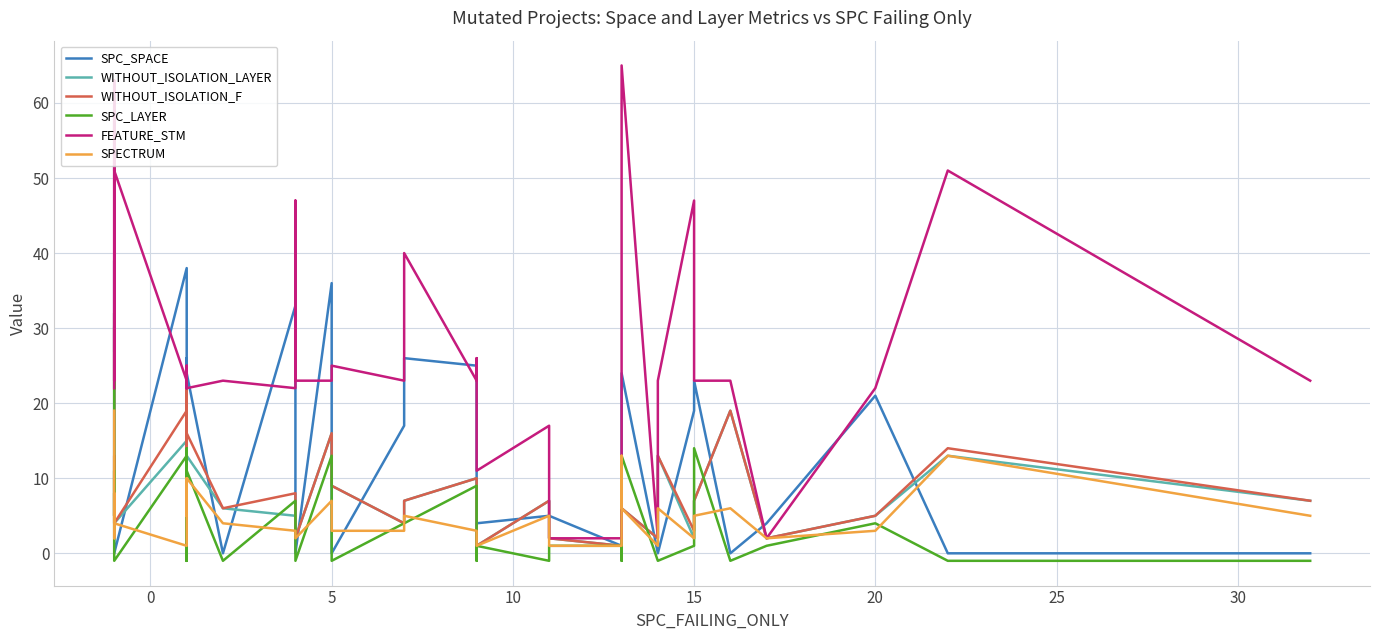

The value of SPC_LAYER at 36 is 2. True or false?

False